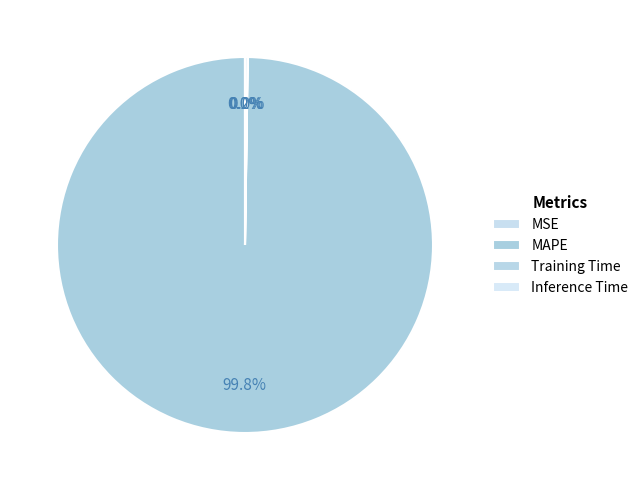

How much of the chart is everything except Inference Time?

99.8%